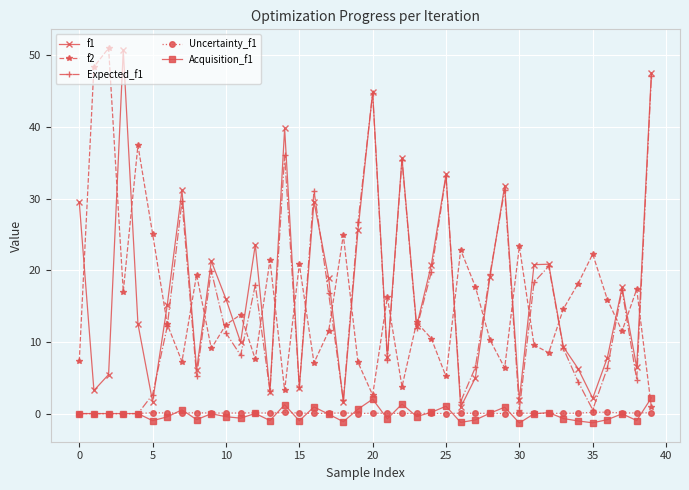

At how many categories does at least one series exceed 3?

40